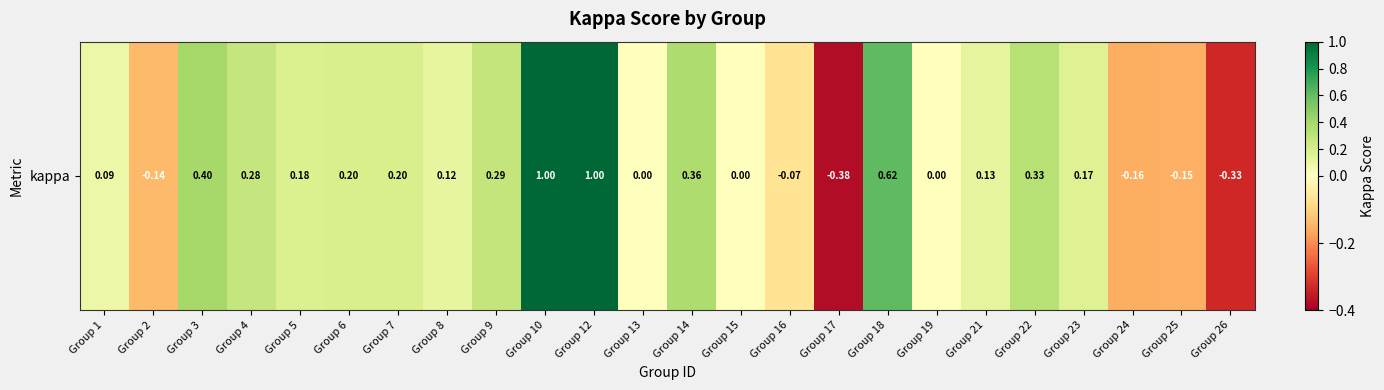

Which label corresponds to the smallest value in the chart?

Group 17